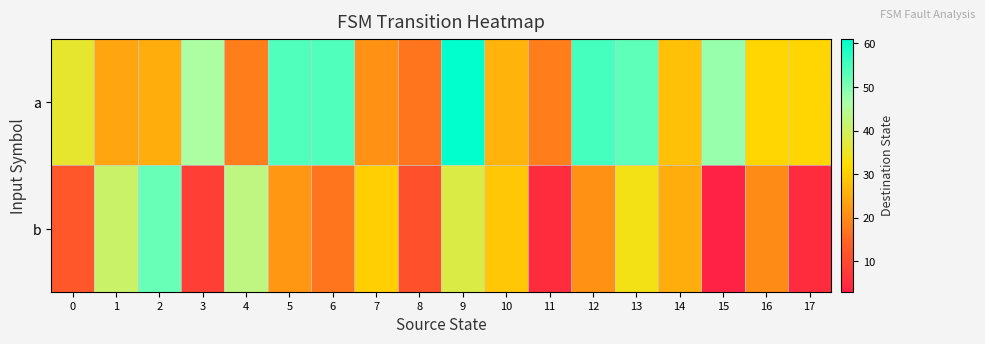

Rank the series by their average value, from lowest to highest.

b, a